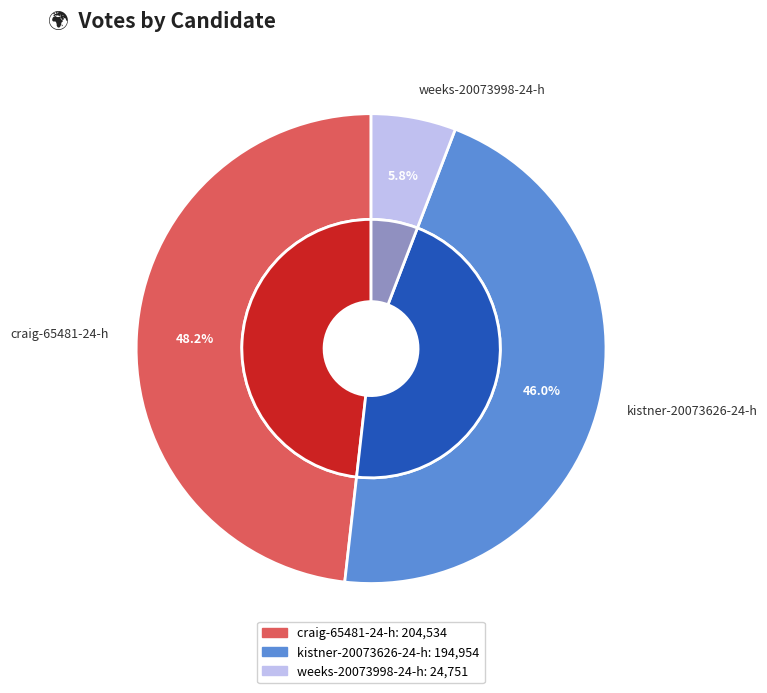

Rank the categories by value from highest to lowest.

craig-65481-24-h, kistner-20073626-24-h, weeks-20073998-24-h